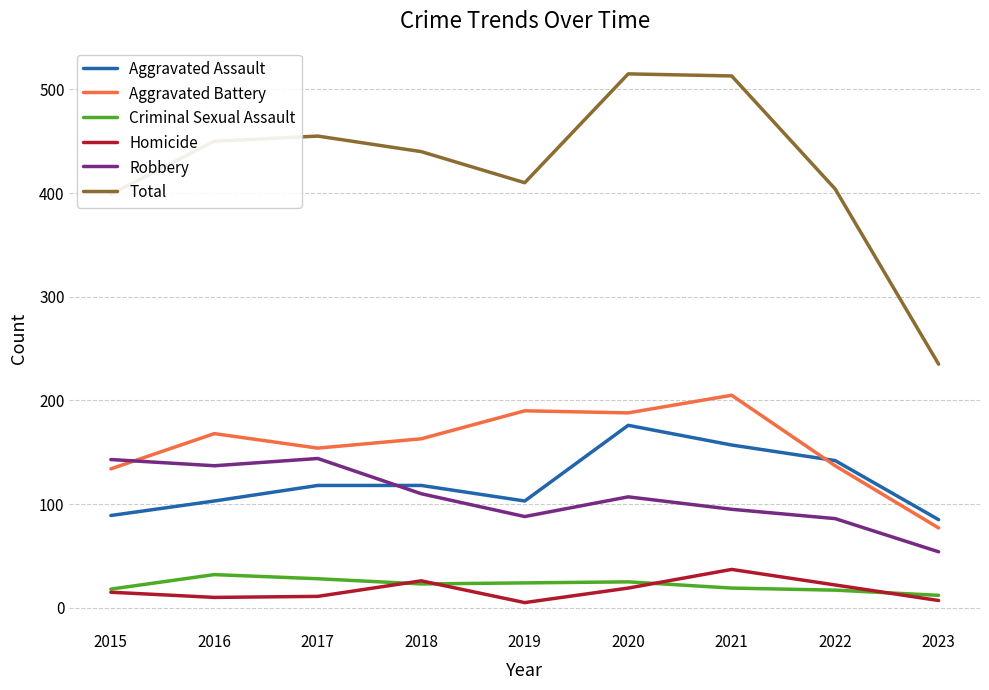

What is the total value across all series at 2020?

1030